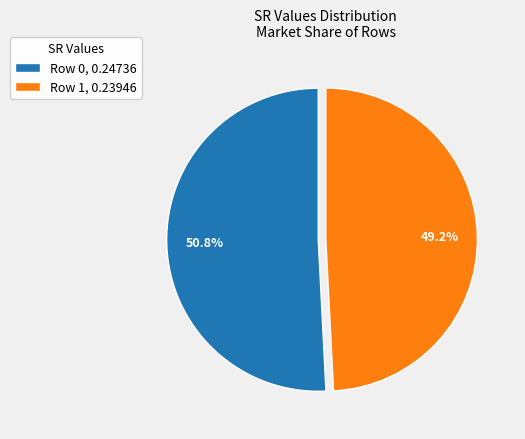

Which slice represents more than half of the pie?

Row 0